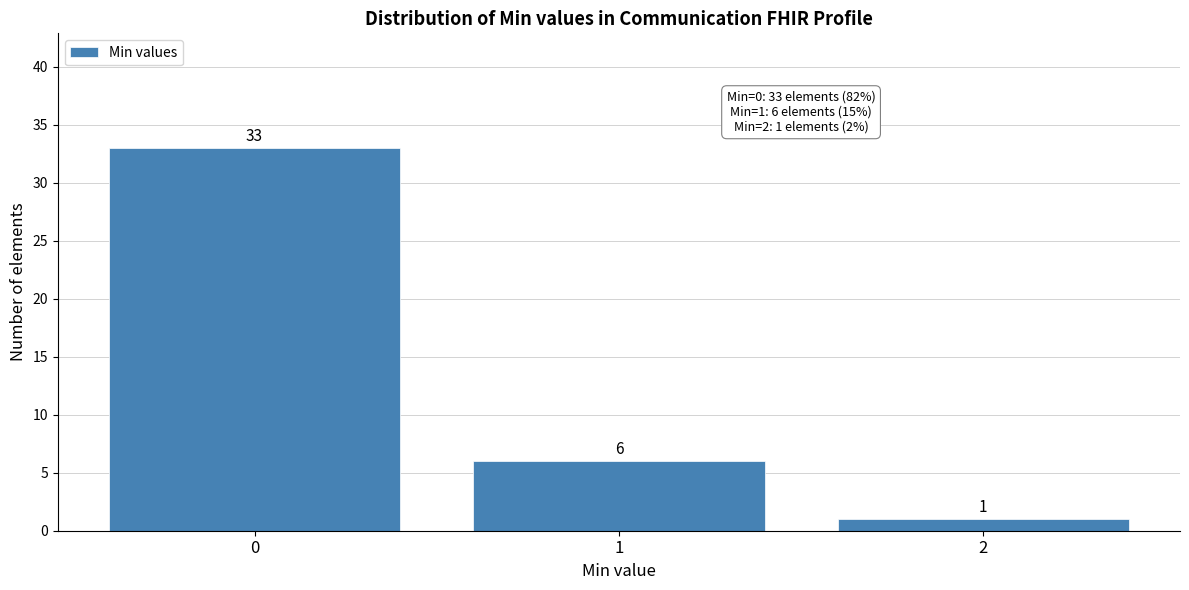

What is the height of the bar covering 1.5 to 2.5 on the x-axis?

1